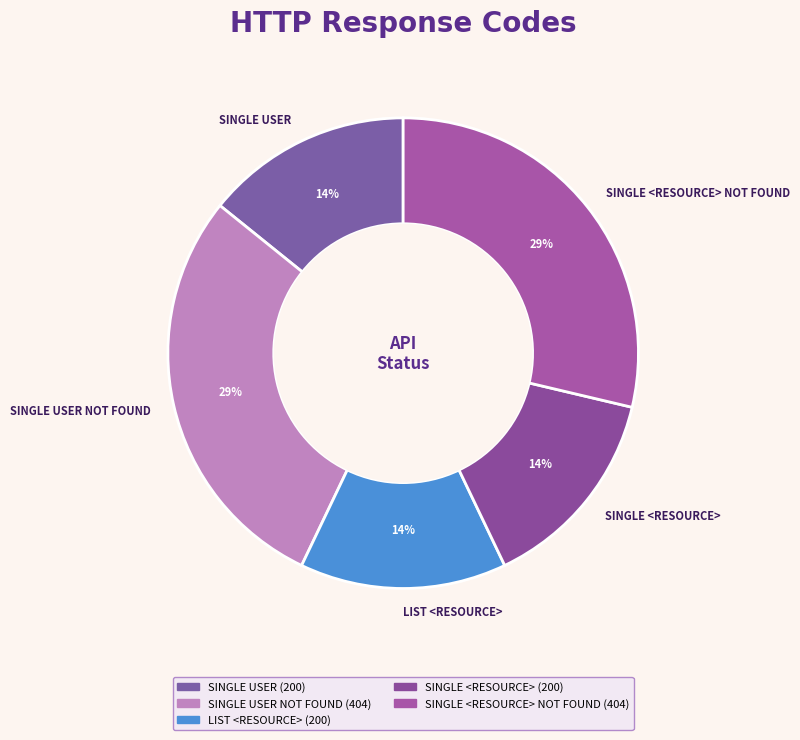

Which has a higher value, SINGLE <RESOURCE> or SINGLE <RESOURCE> NOT FOUND?

SINGLE <RESOURCE> NOT FOUND